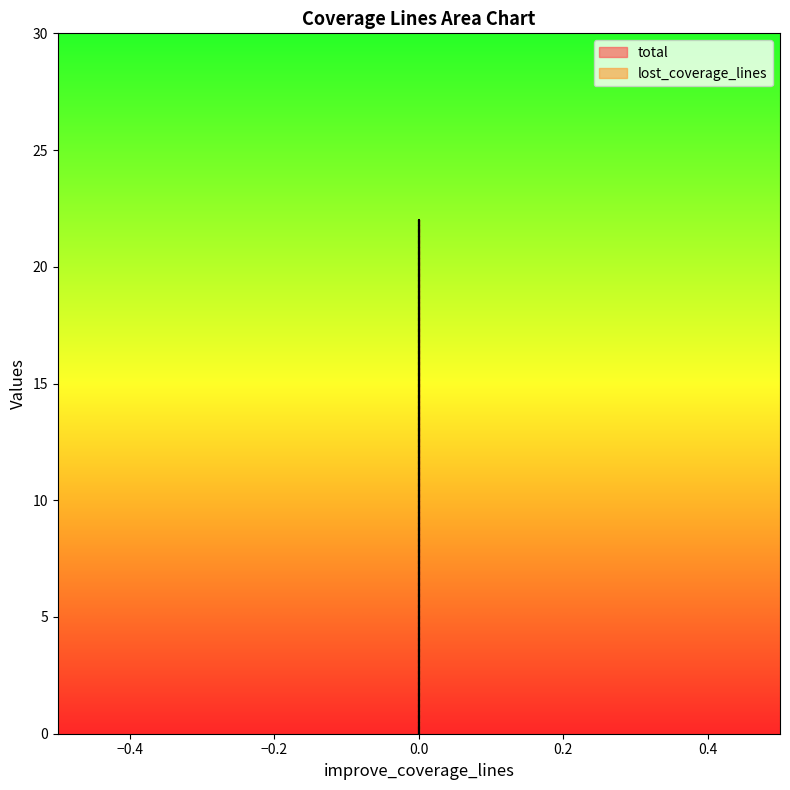

The lost_coverage_lines series shows 14 at 0.0. True or false?

False